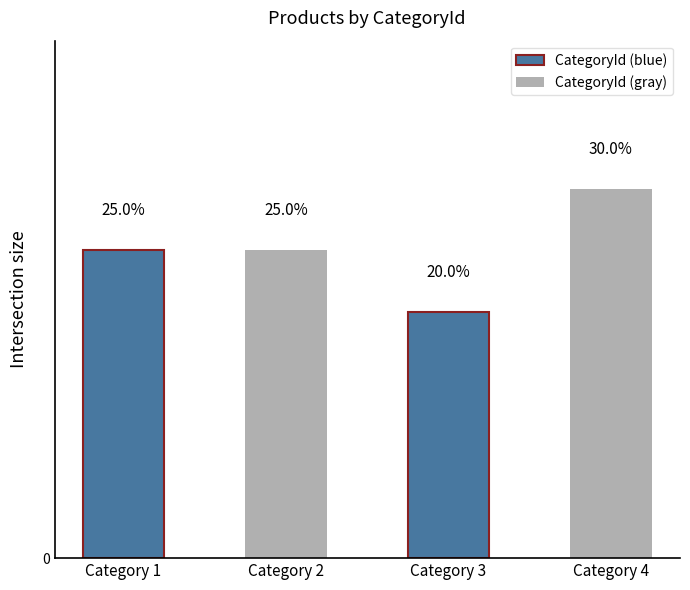

Are the bars horizontal?

No